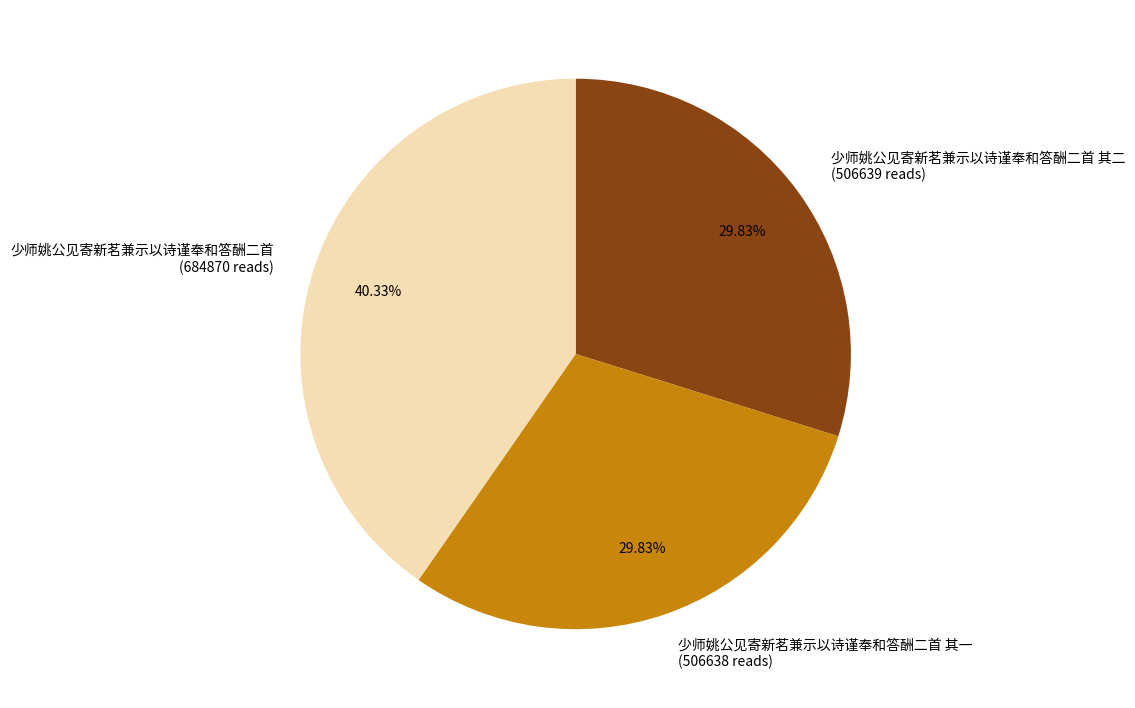

Which has a higher value, 少师姚公见寄新茗兼示以诗谨奉和答酬二首 其二 or 少师姚公见寄新茗兼示以诗谨奉和答酬二首?

少师姚公见寄新茗兼示以诗谨奉和答酬二首